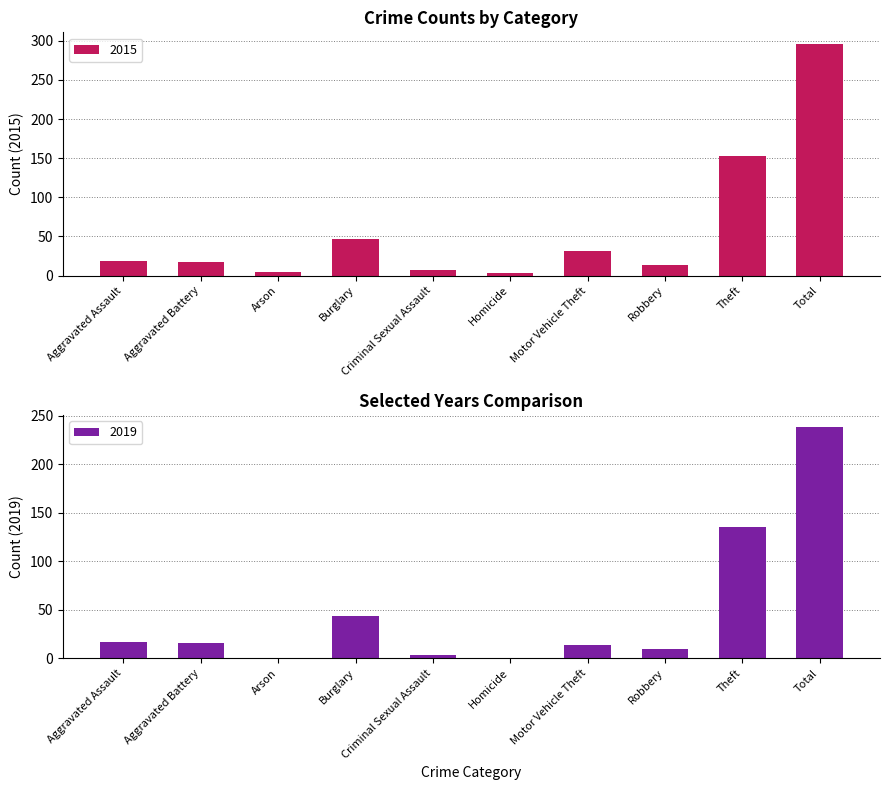

Reading left to right, transcribe all the data shown in this chart.

2015: 18	17	5	47	7	3	32	14	153	296
2019: 17	16	0	44	3	0	14	10	135	239